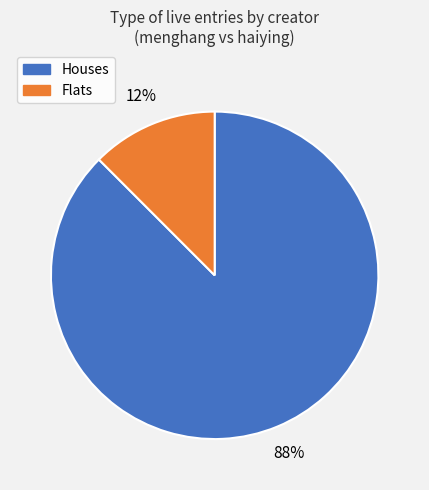

Is there a majority slice in this chart?

Yes